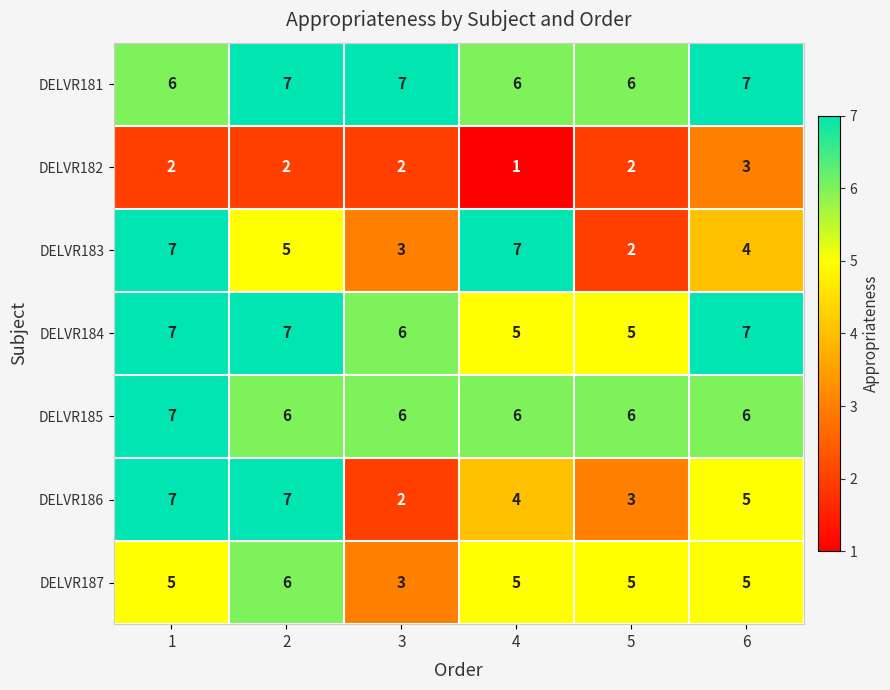

Which series changed the most between 1 and 6?

DELVR183